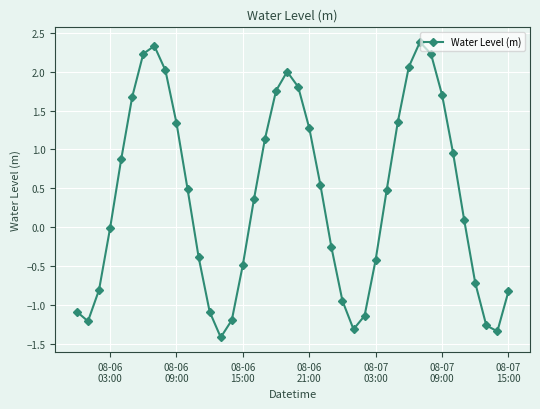

How many distinct data groups are displayed?

1